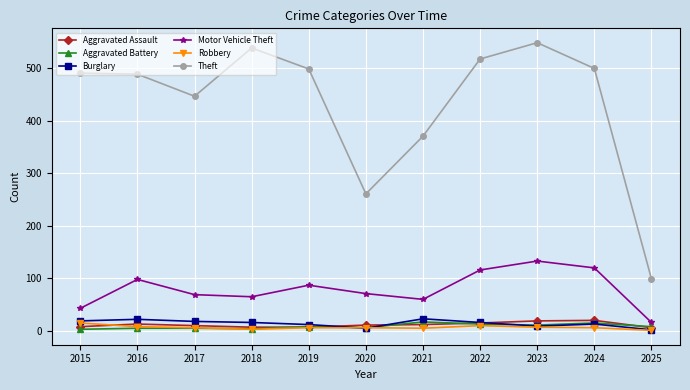

What is the total value across all series at 2017?

555